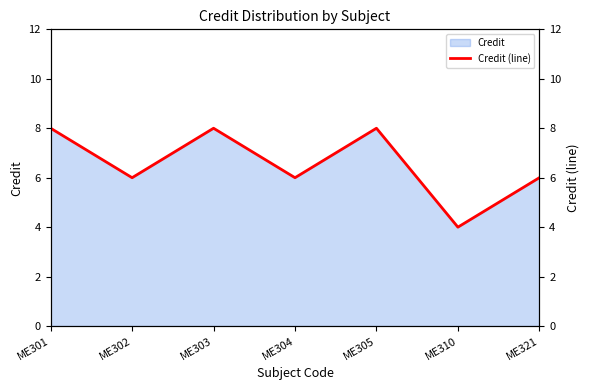

What is the difference between the second highest and second lowest values?

2